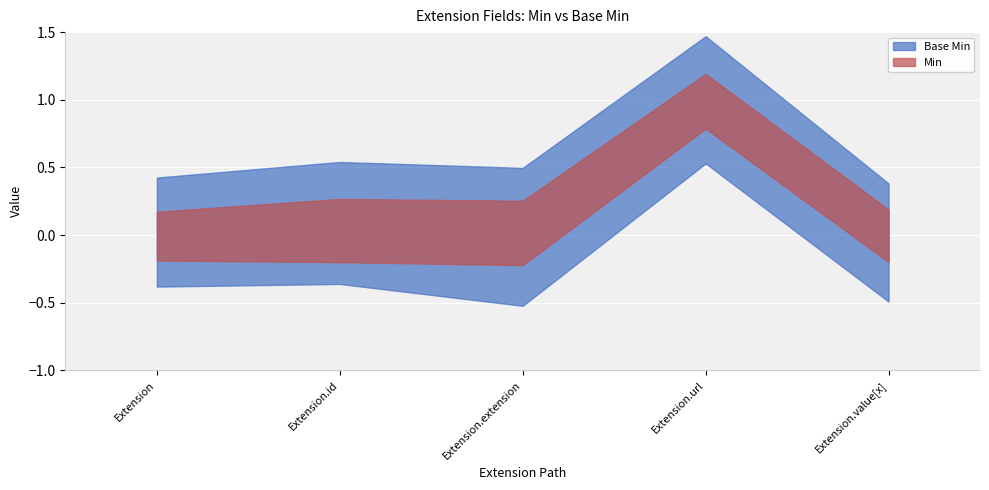

What are all the series names shown in the legend?

Base Min, Min